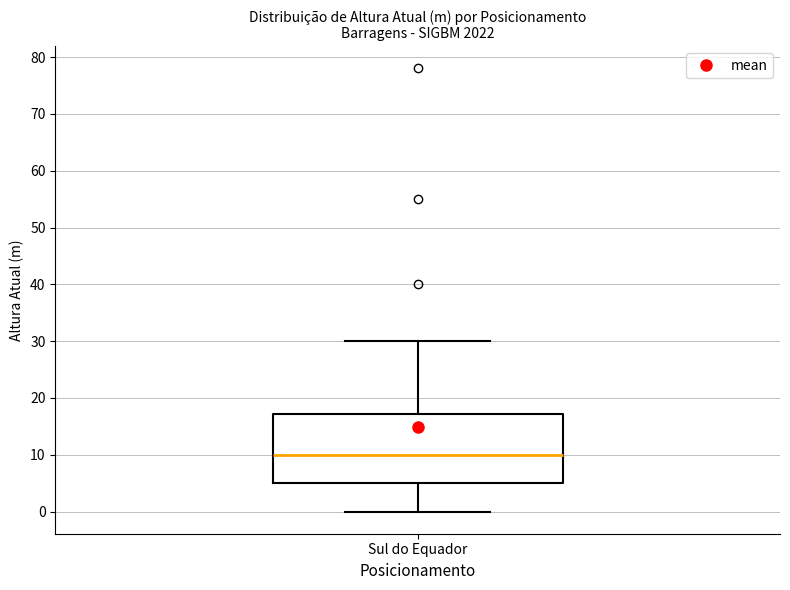

Where is the upper edge of the box for Sul do Equador on the y-axis? The values are not printed on the chart, so give them approximately, as read against the axis.

17